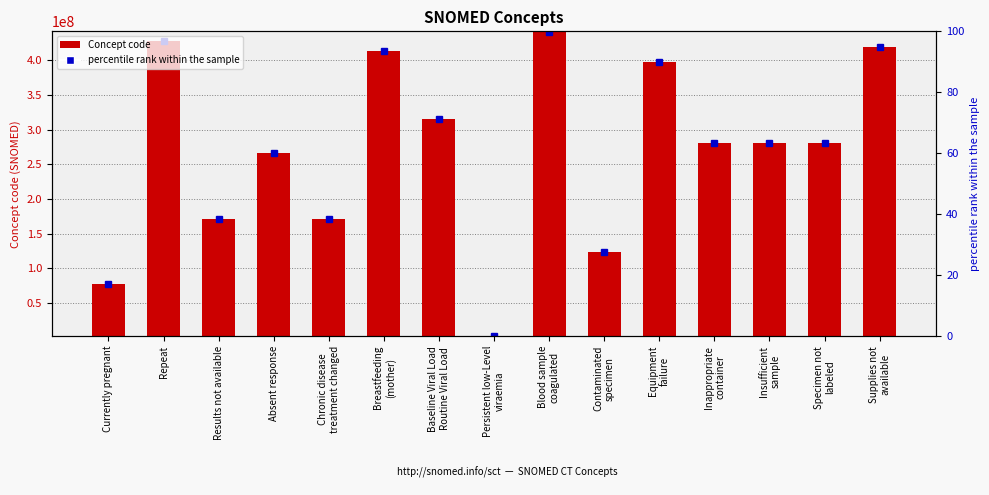

Rank the categories by value from highest to lowest.

Blood sample
coagulated, Repeat, Supplies not
available, Breastfeeding
(mother), Equipment
failure, Baseline Viral Load
Routine Viral Load, Insufficient
sample, Specimen not
labeled, Inappropriate
container, Absent response, Results not available, Chronic disease
treatment changed, Contaminated
specimen, Currently pregnant, Persistent low-Level
viraemia